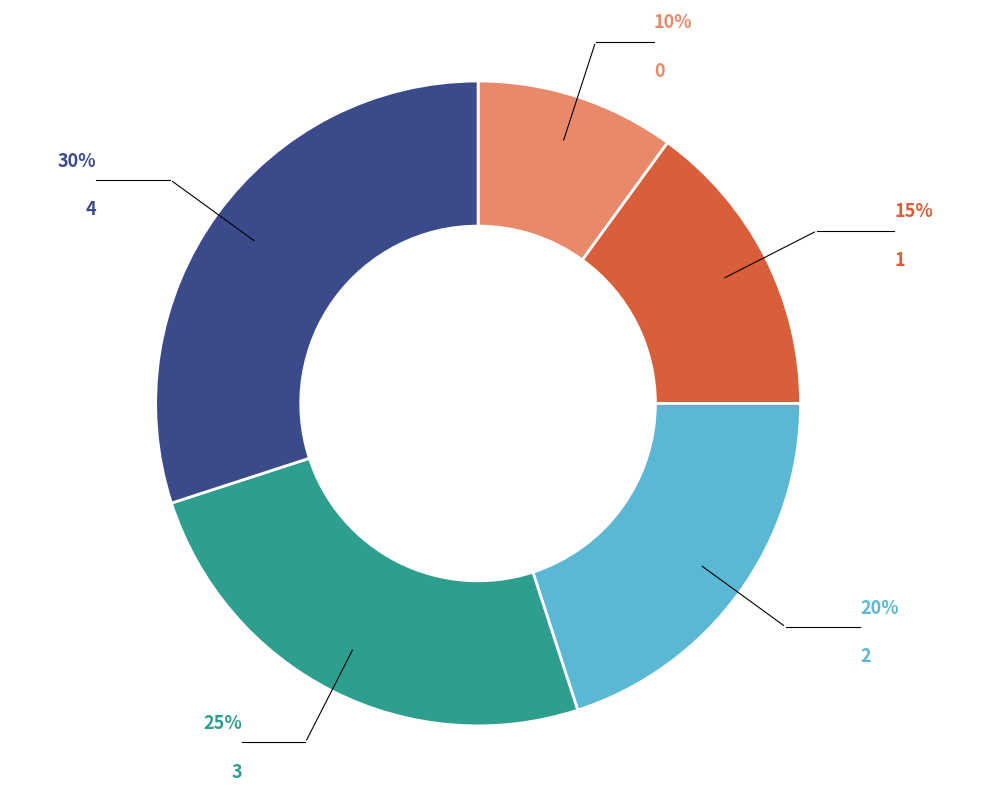

What is the largest slice in the pie chart?

4